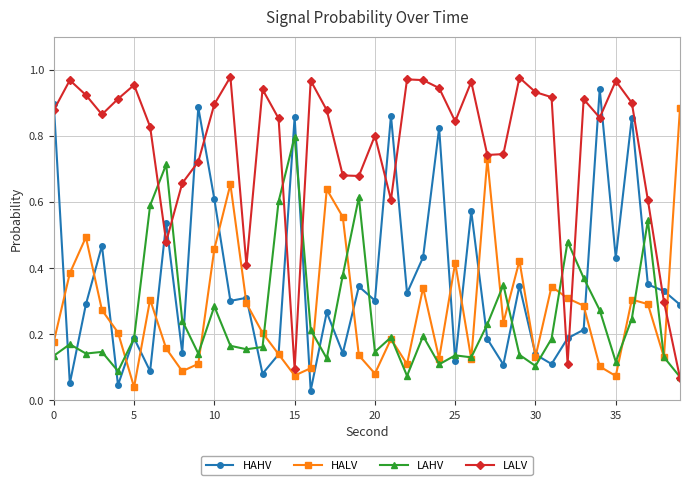

Which series has the largest total across all categories?

LALV